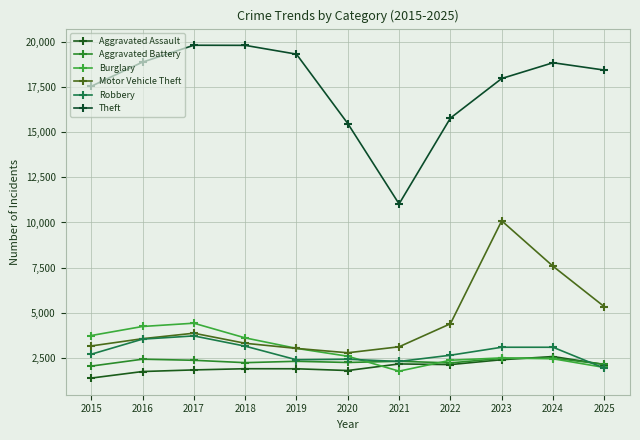

How many lines are shown in the chart?

6